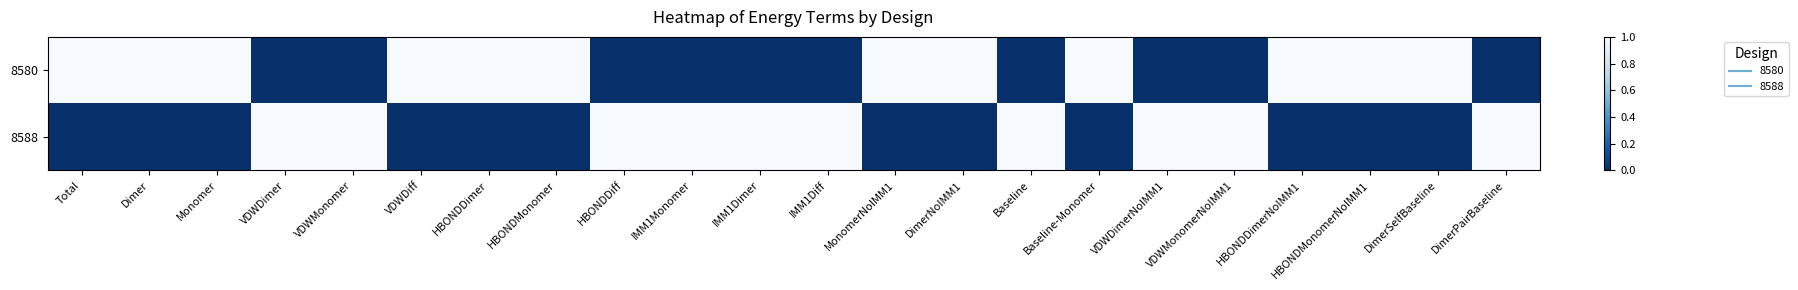

Reading right to left, what are all the values shown in this chart?

8580: DimerPairBaseline=0	DimerSelfBaseline=1	HBONDMonomerNoIMM1=1	HBONDDimerNoIMM1=1	VDWMonomerNoIMM1=0	VDWDimerNoIMM1=0	Baseline-Monomer=1	Baseline=0	DimerNoIMM1=1	MonomerNoIMM1=1	IMM1Diff=0	IMM1Dimer=0	IMM1Monomer=0	HBONDDiff=0	HBONDMonomer=1	HBONDDimer=1	VDWDiff=1	VDWMonomer=0	VDWDimer=0	Monomer=1	Dimer=1	Total=1
8588: DimerPairBaseline=1	DimerSelfBaseline=0	HBONDMonomerNoIMM1=0	HBONDDimerNoIMM1=0	VDWMonomerNoIMM1=1	VDWDimerNoIMM1=1	Baseline-Monomer=0	Baseline=1	DimerNoIMM1=0	MonomerNoIMM1=0	IMM1Diff=1	IMM1Dimer=1	IMM1Monomer=1	HBONDDiff=1	HBONDMonomer=0	HBONDDimer=0	VDWDiff=0	VDWMonomer=1	VDWDimer=1	Monomer=0	Dimer=0	Total=0